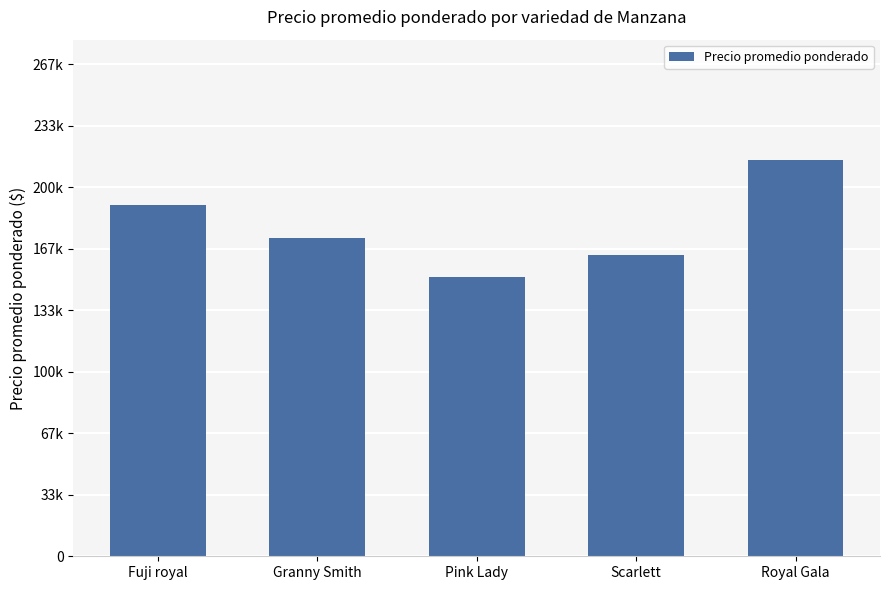

Are the bars horizontal?

No